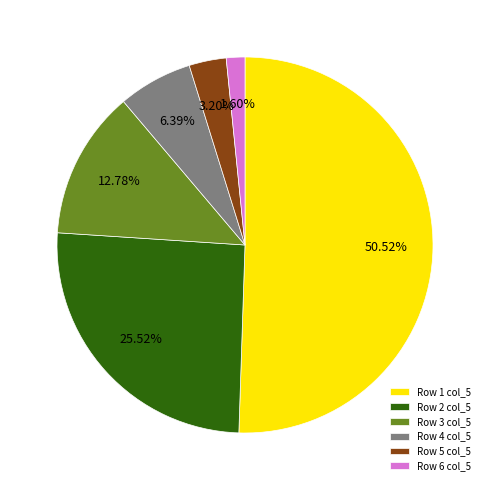

Rank the categories by value from highest to lowest.

Row 1 col_5, Row 2 col_5, Row 3 col_5, Row 4 col_5, Row 5 col_5, Row 6 col_5